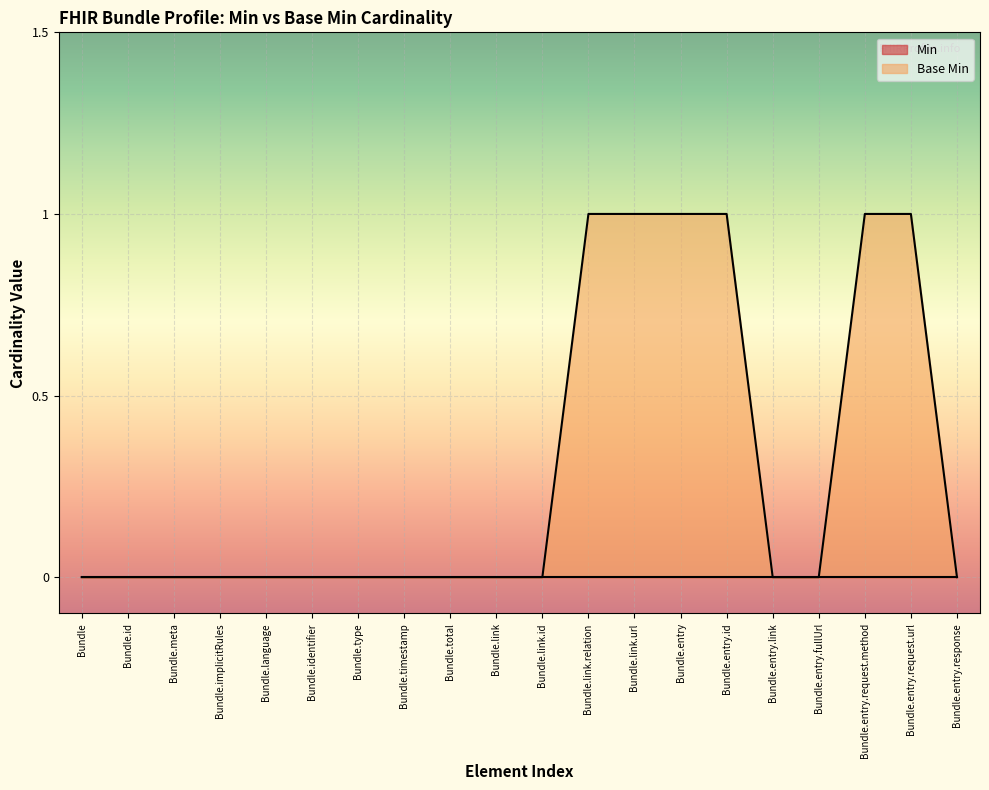

The value at Bundle.implicitRules is 1. True or false?

False